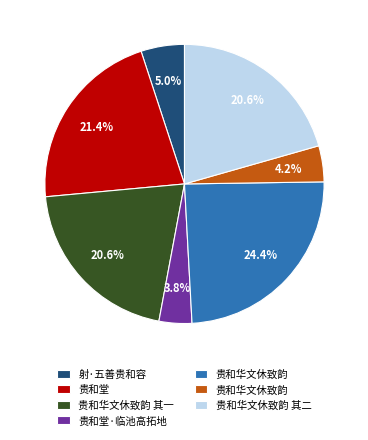

Is there any slice that represents more than half of the pie?

No